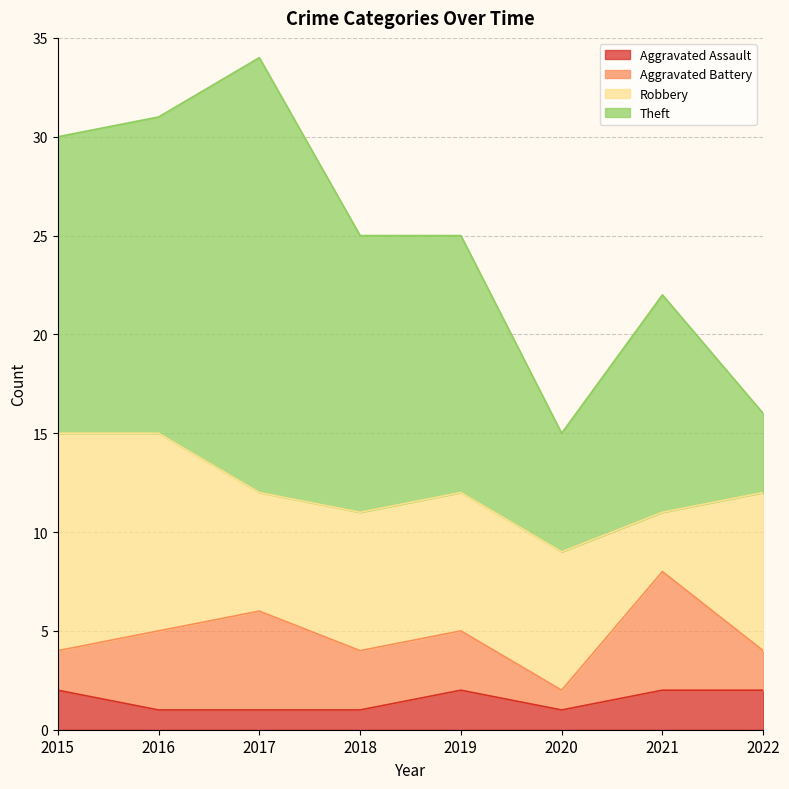

Does the chart display data point markers on the line(s)?

No